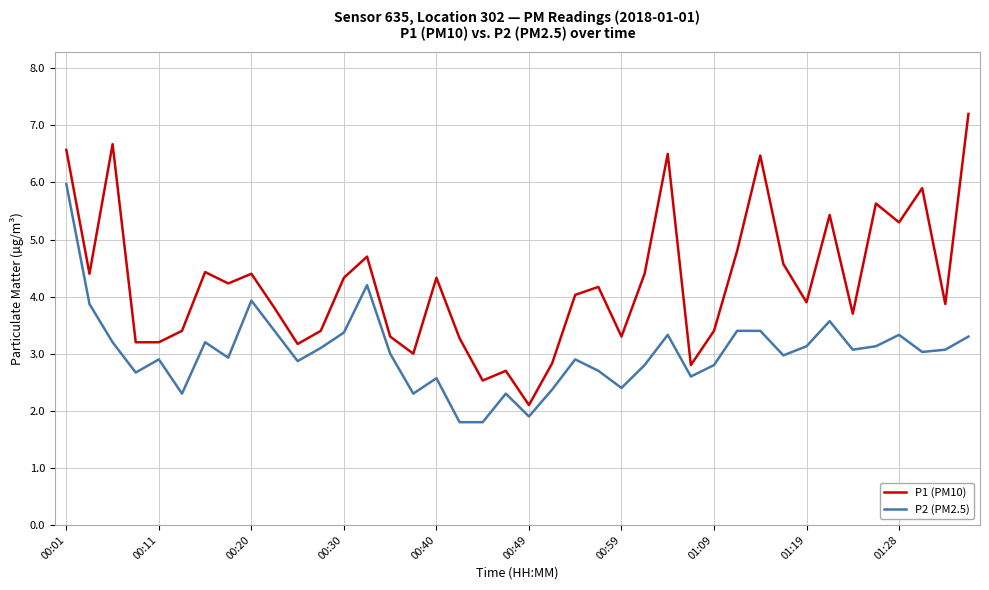

What is the minimum value for P2 (PM2.5)?

1.8